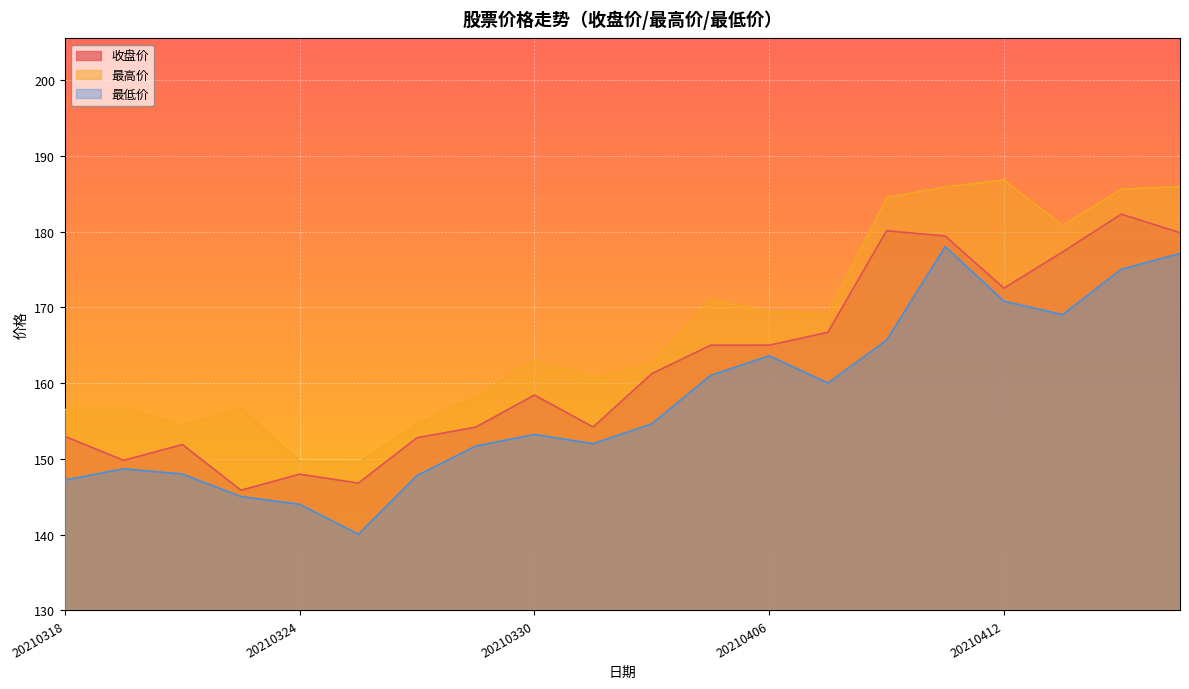

True or false: 最高价 and 收盘价 cross at least once.

False